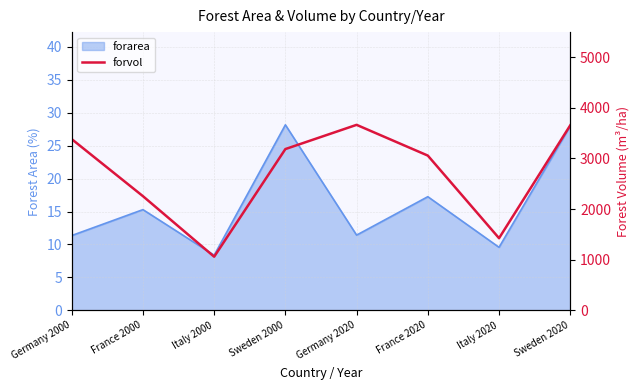

What is the sum of all values?

21675.8